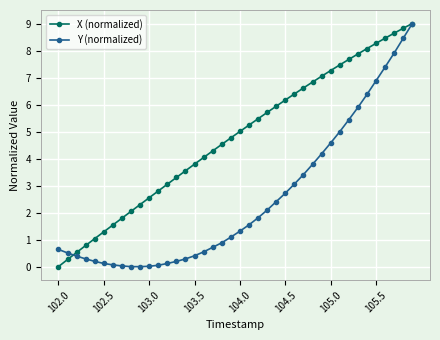

Does the chart display data point markers on the line(s)?

Yes